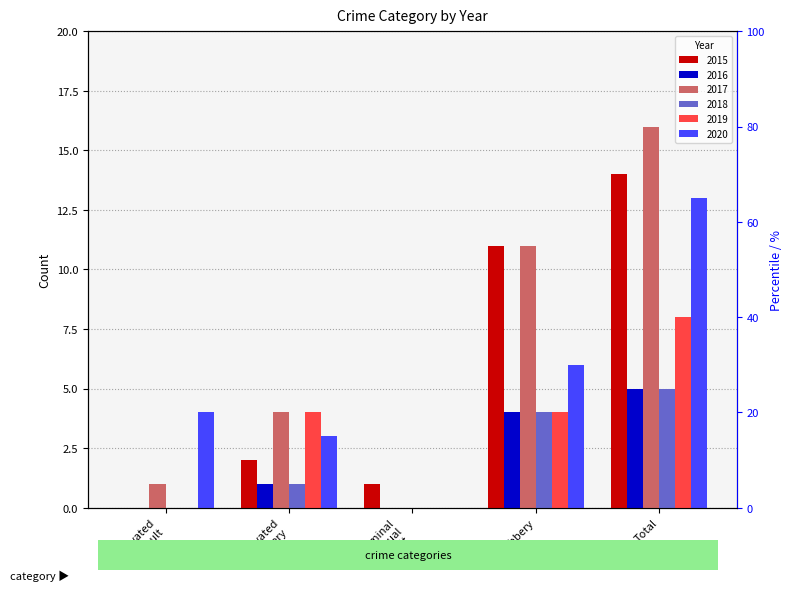

What is the label of the 5th bar from the left?

Total